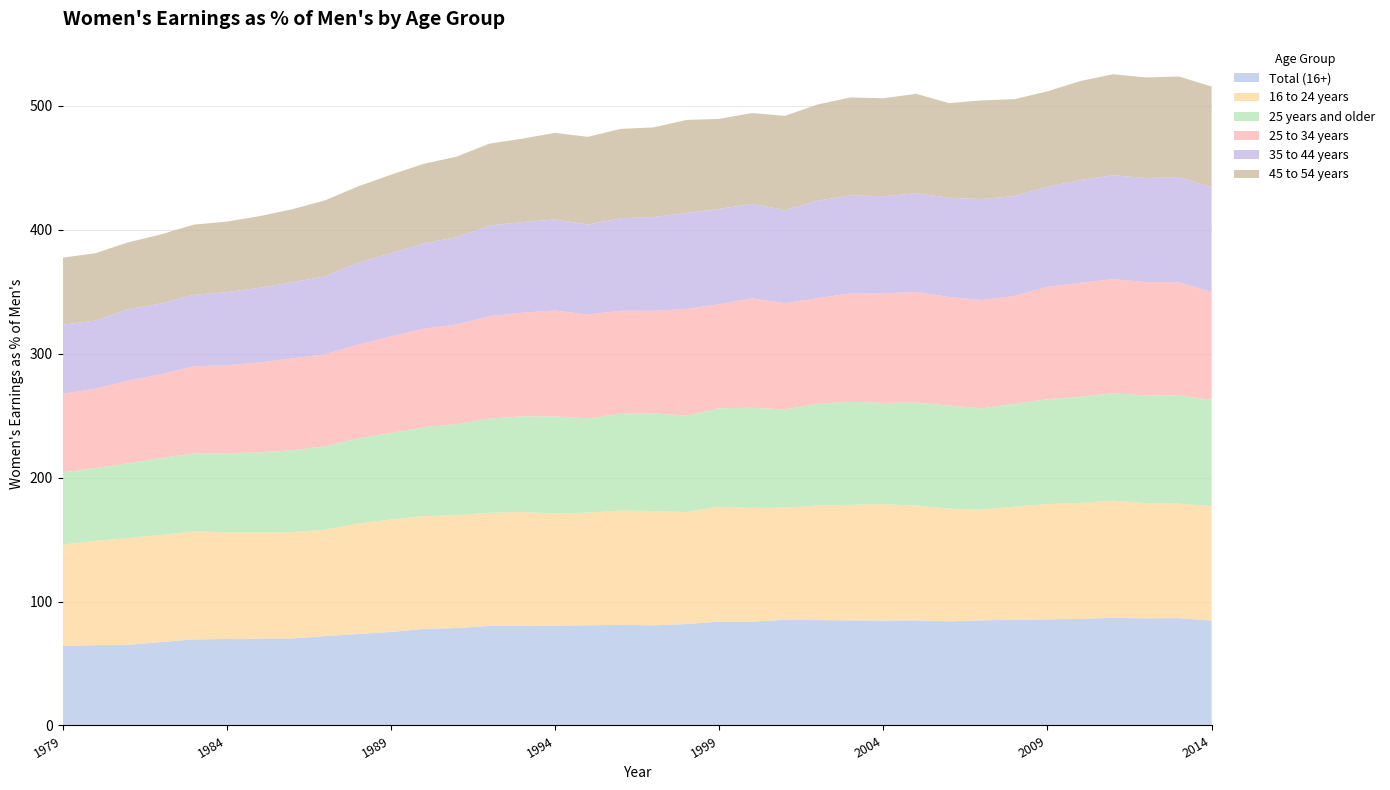

Reading left to right, extract all data points from this chart.

Total (16+): 64.1	64.8	65.1	67.3	69.4	69.8	70.0	70.2	72.1	73.8	75.4	77.9	78.6	80.3	80.4	80.6	80.8	81.2	80.8	81.8	83.8	83.8	85.2	85.0	84.8	84.6	84.8	84.0	84.8	85.4	85.5	86.0	86.8	86.4	86.6	84.6
16 to 24 years: 81.8	84.1	86.1	86.3	87.2	86.0	85.7	85.8	85.9	89.1	90.7	91.0	91.0	91.3	91.7	90.5	90.9	92.1	92.2	90.3	92.7	91.7	90.5	92.5	93.2	93.9	92.6	90.9	89.3	91.2	93.1	93.6	94.6	93.0	92.3	92.4
25 years and older: 58.3	58.7	60.3	62.1	62.9	63.7	64.7	66.0	67.2	68.7	69.8	71.8	73.5	76.0	77.3	78.2	76.1	78.2	78.8	77.9	79.4	80.8	79.2	82.1	83.1	81.7	83.2	83.2	81.7	83.0	84.7	85.6	86.7	86.8	87.5	85.7
25 to 34 years: 63.3	64.1	66.7	67.7	70.3	71.1	72.4	74.1	74.3	75.6	78.0	79.4	80.4	82.6	83.6	85.5	83.7	83.1	82.7	86.1	83.9	88.3	85.8	85.1	87.5	88.3	89.2	87.6	87.4	87.0	90.6	91.9	92.0	91.5	91.1	87.0
35 to 44 years: 55.8	54.9	57.5	57.1	57.6	59.0	60.3	61.4	62.9	66.1	67.0	68.7	70.4	73.1	73.1	73.4	72.6	74.6	75.7	77.4	76.9	76.3	75.0	78.7	79.1	78.4	79.6	80.0	81.5	80.5	80.7	82.9	83.8	83.9	84.9	84.6
45 to 54 years: 54.1	54.4	54.1	55.7	56.7	56.9	57.8	59.0	61.3	61.6	63.4	64.3	65.0	66.1	67.3	69.9	70.8	72.1	72.3	75.0	72.7	73.2	76.1	77.6	79.0	79.1	80.2	76.4	79.6	78.2	77.0	79.9	81.5	81.2	81.2	81.2